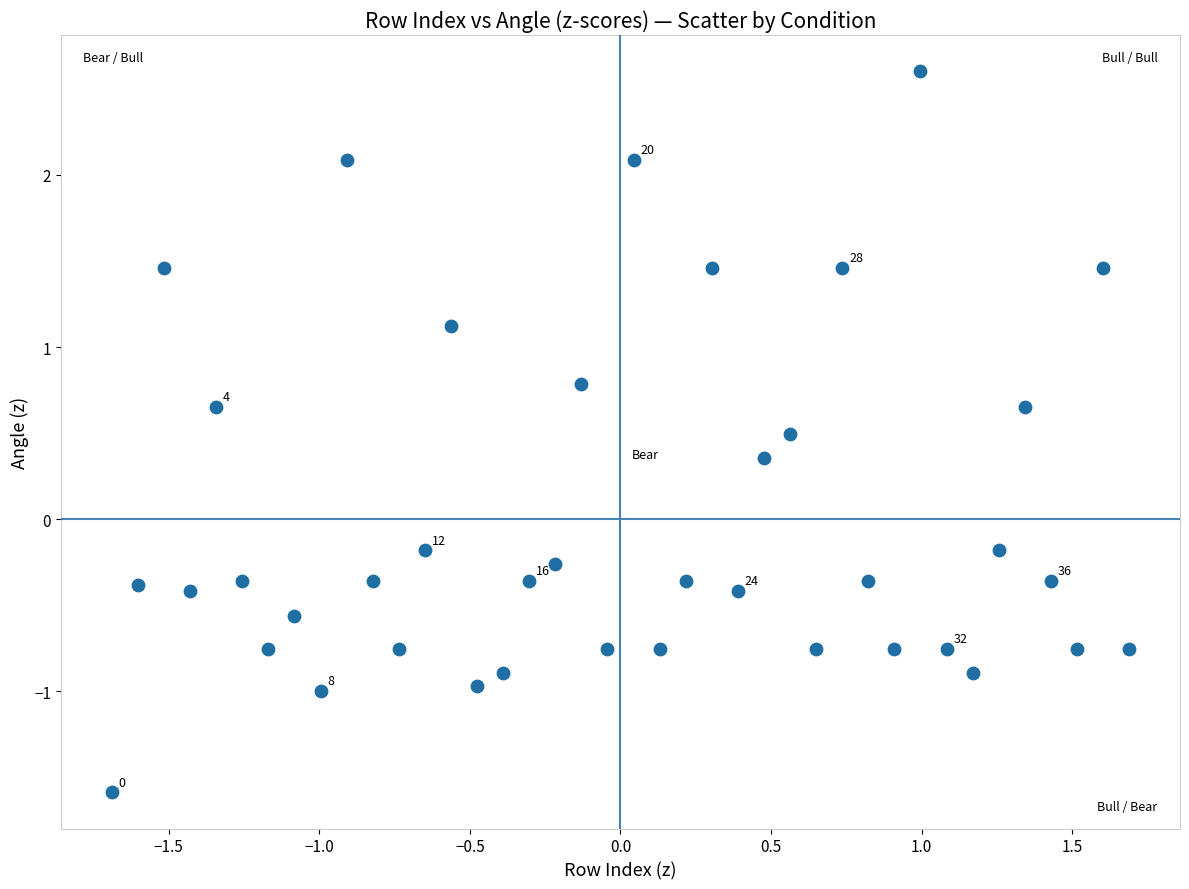

What is the range of Y values (max minus min)?

4.2